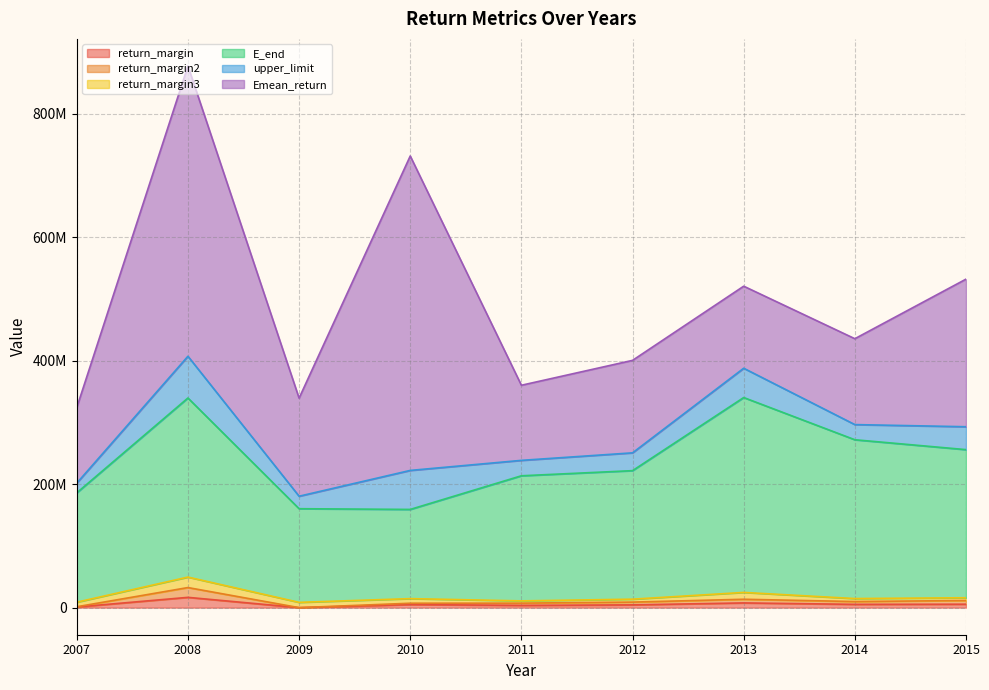

Does the chart have visible grid lines?

Yes